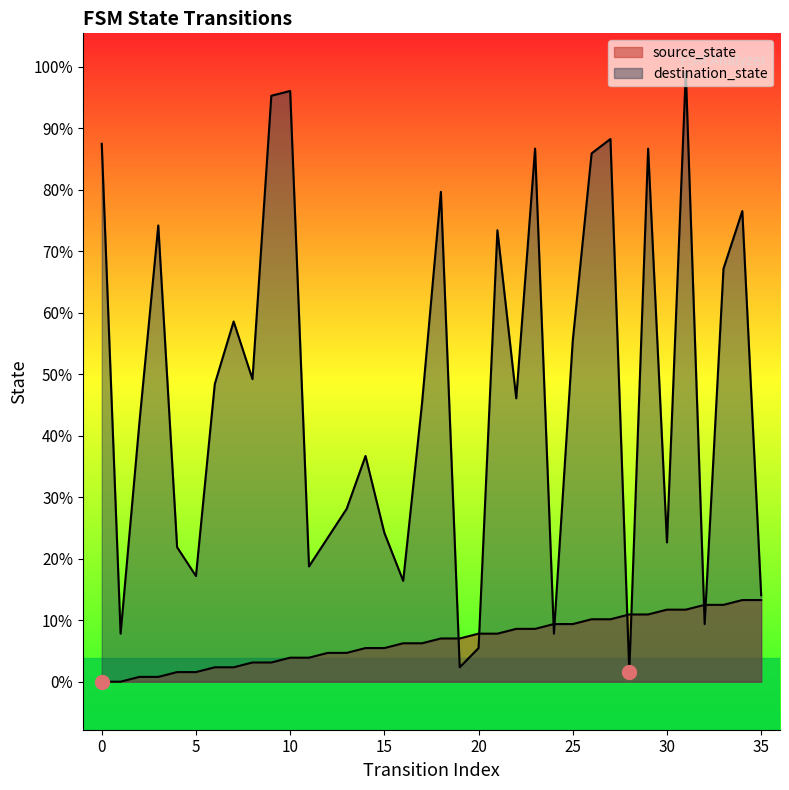

True or false: source_state has more than 2 points higher than both neighbors.

False